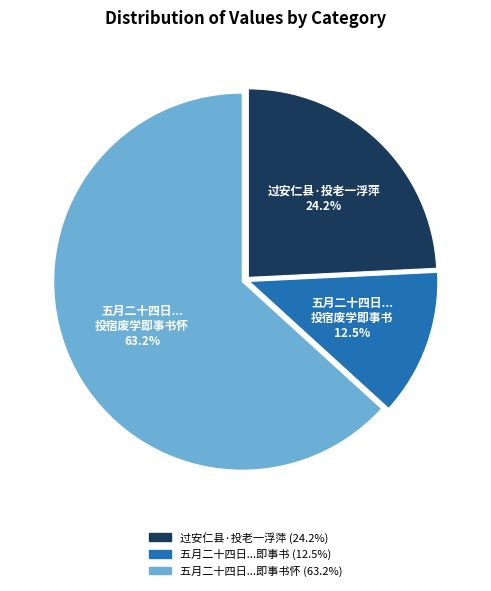

Is there a majority slice in this chart?

Yes